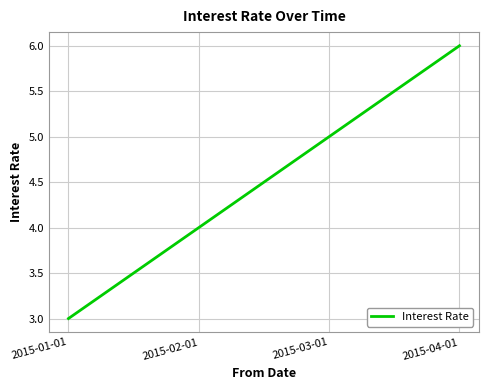

What is the sum of the values at 2015-01-01 and 2015-03-01?

8